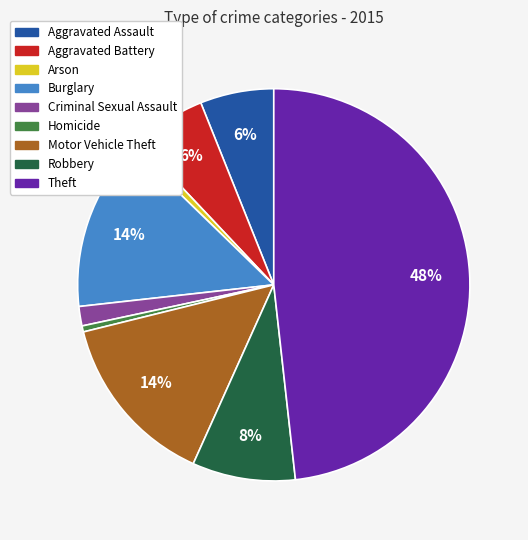

Does any single category account for the majority?

No